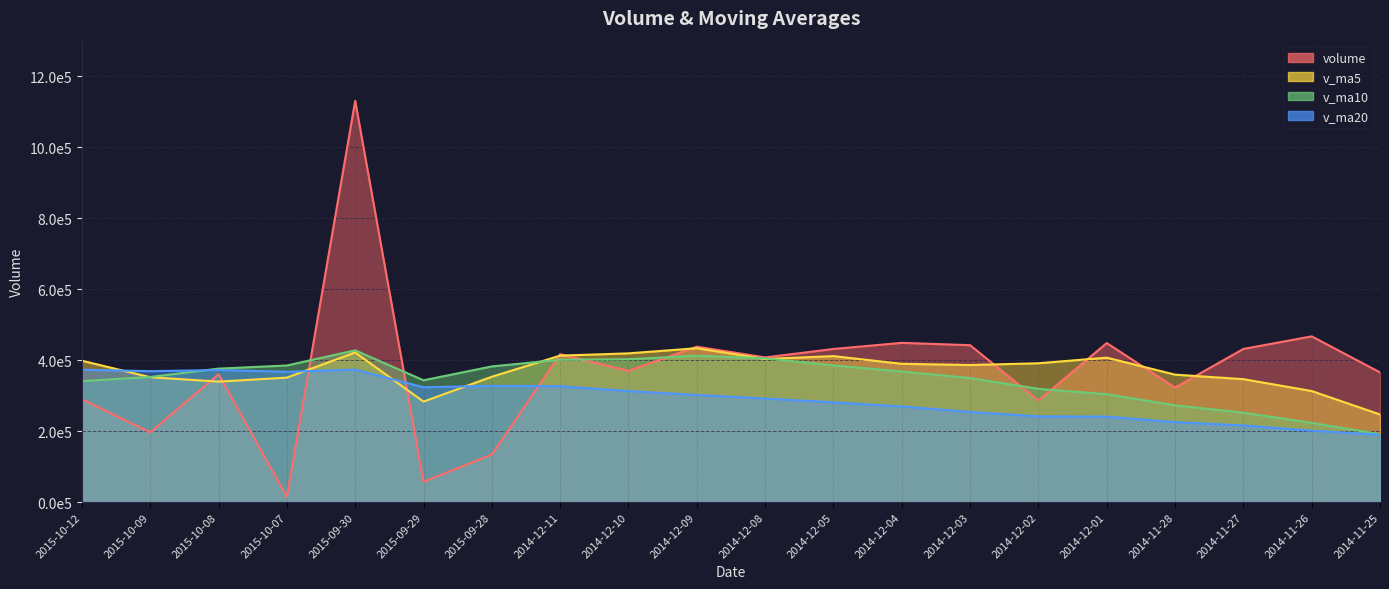

At how many categories does at least one series exceed 673365?

1